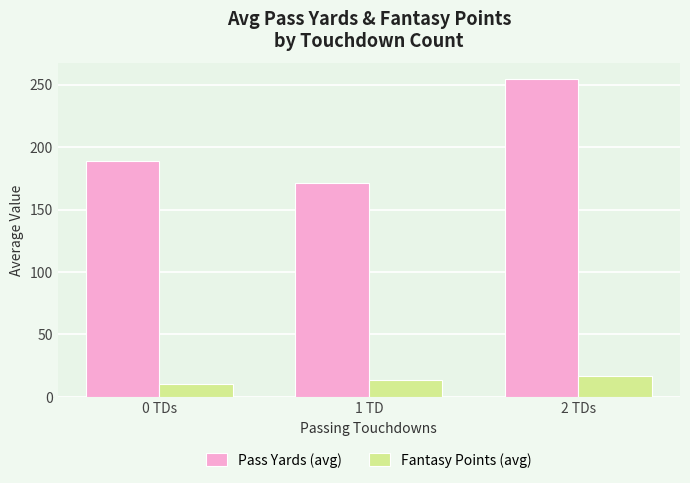

At how many categories does at least one series exceed 246?

1